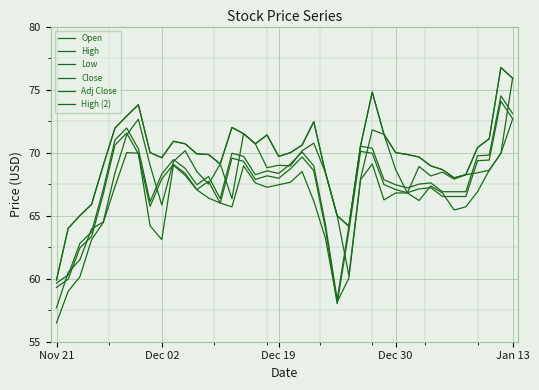

Does the chart display data point markers on the line(s)?

No